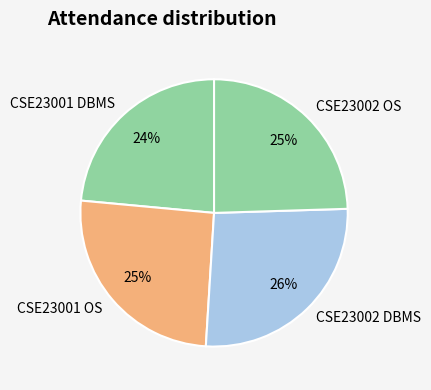

Is there a majority slice in this chart?

No